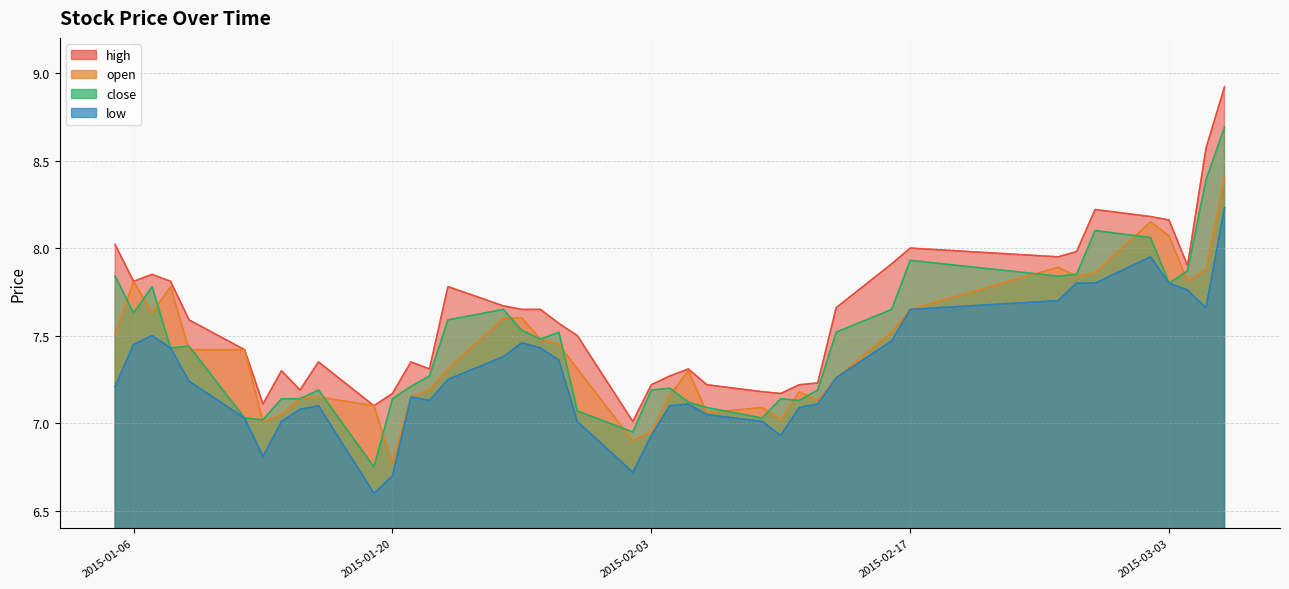

Which series has the widest spread of values?

close